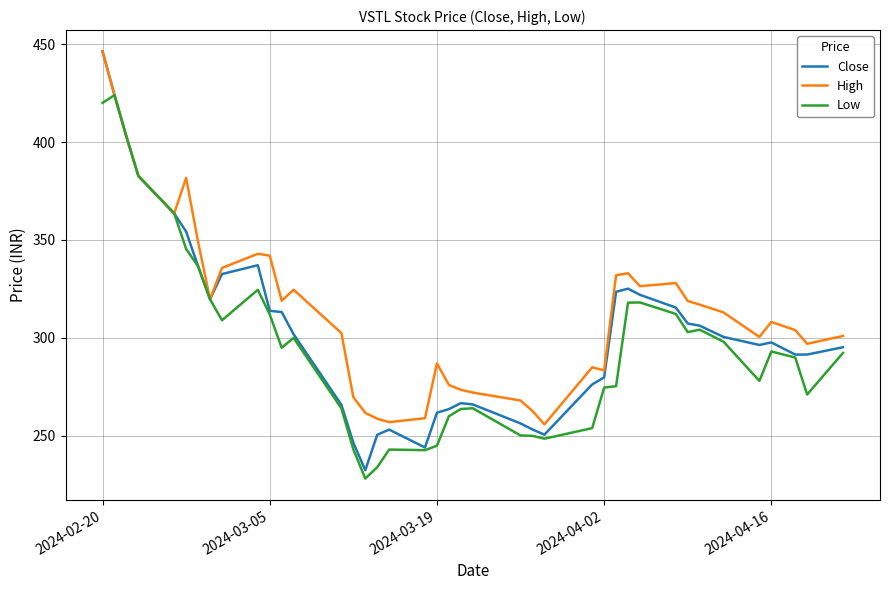

What is the minimum value for Low?

228.2